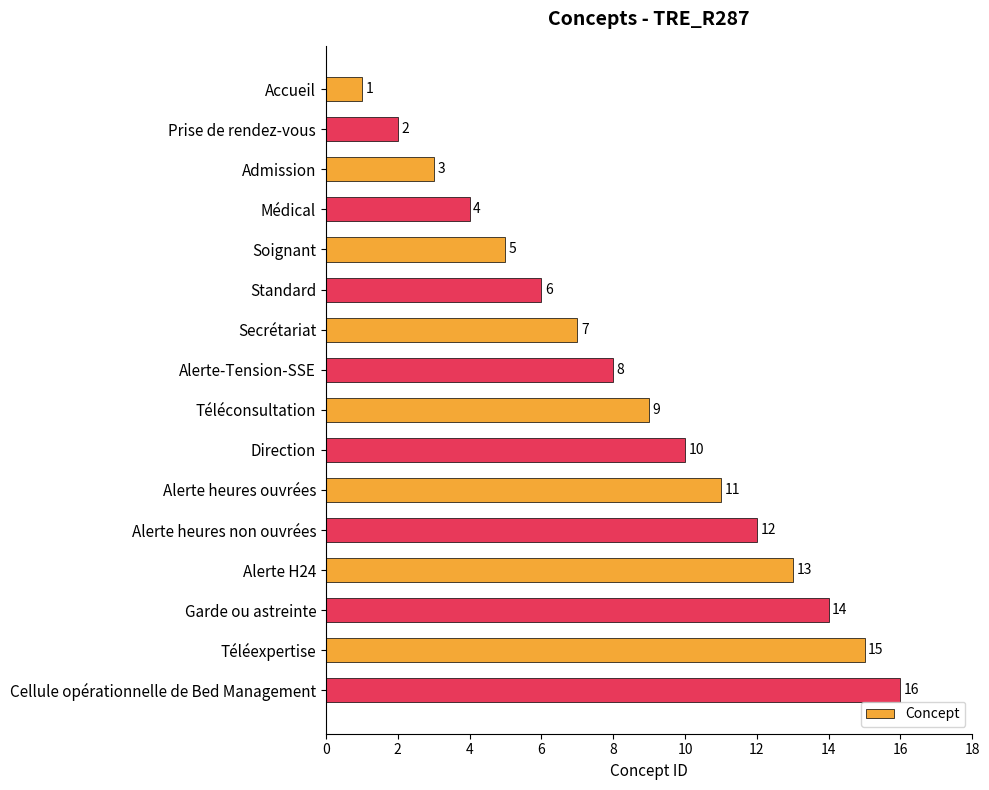

Is it true that the value at Garde ou astreinte is 14?

True